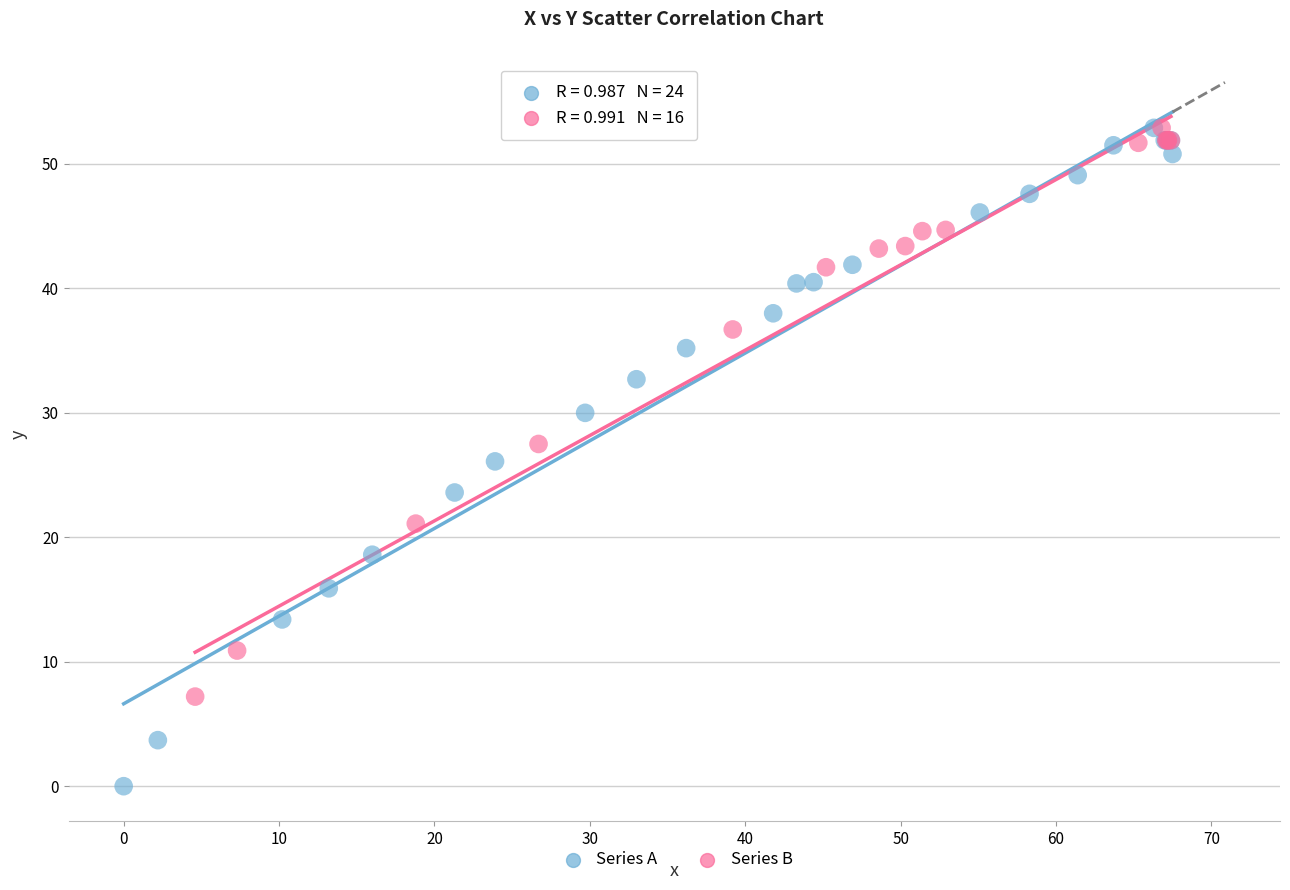

Which series reaches the minimum Y coordinate?

Series A